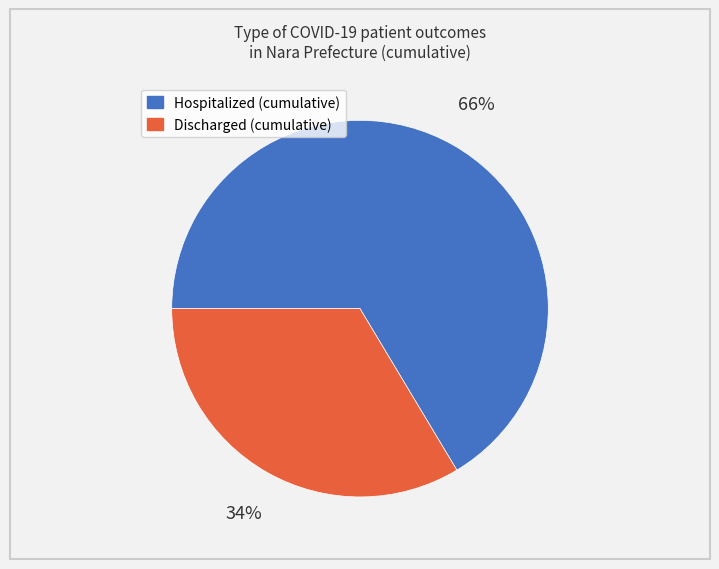

Is there any slice that represents more than half of the pie?

Yes